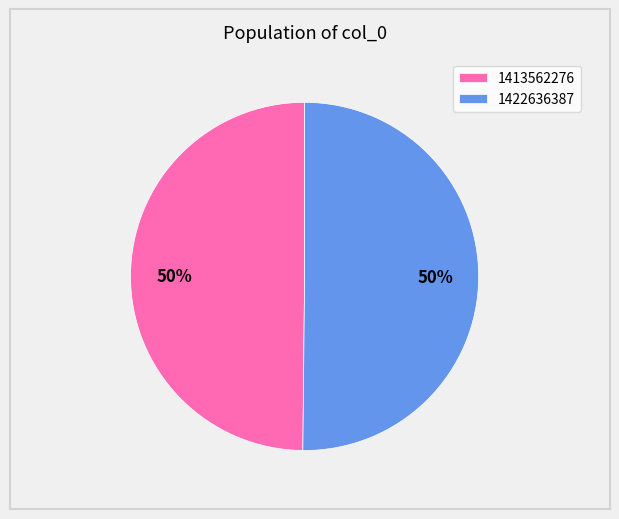

To the nearest percent, what is the average slice percentage?

50%